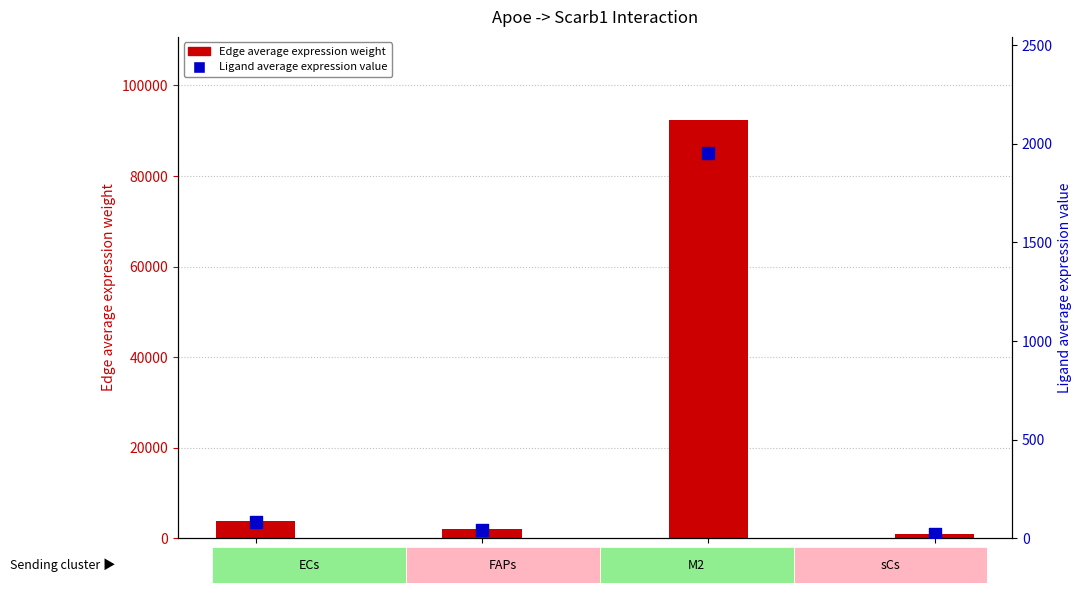

At how many categories does at least one series exceed 13963?

1